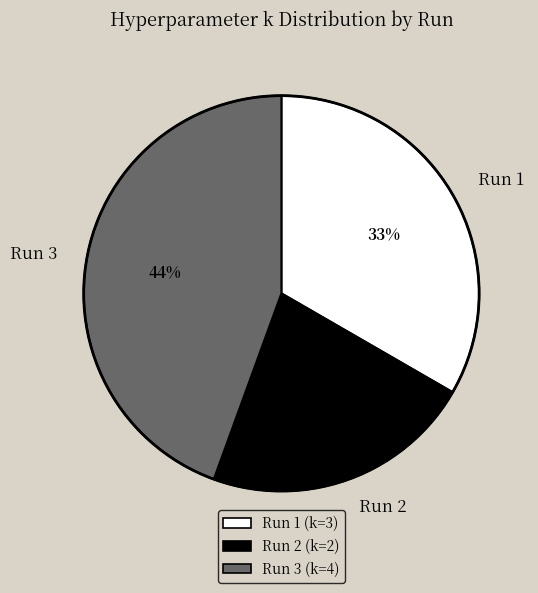

Is Run 3 the majority of the pie?

No